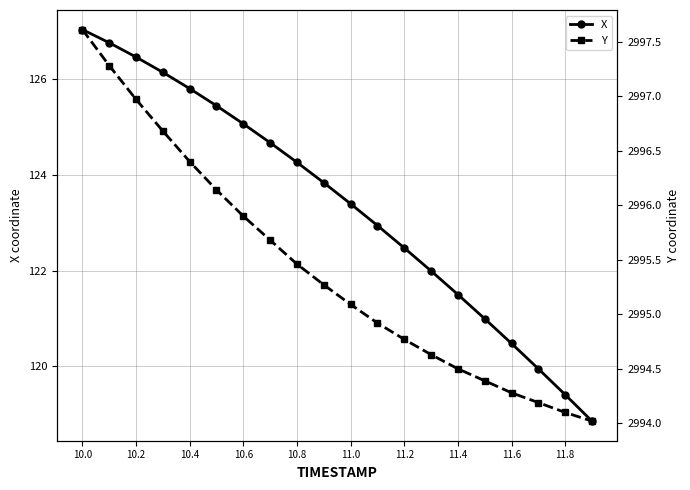

At which label does Y first exceed 2995?

10.0